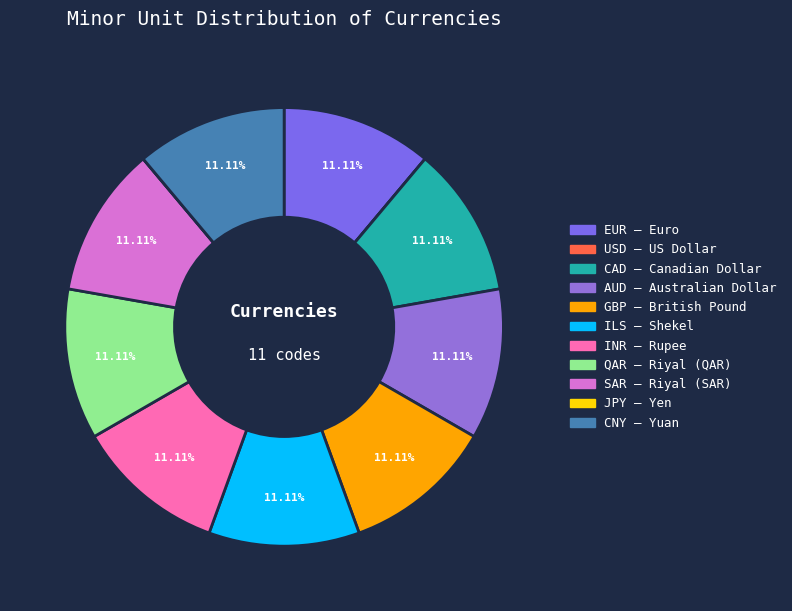

To the nearest percent, what is the difference between the largest and smallest slice percentages?

11%